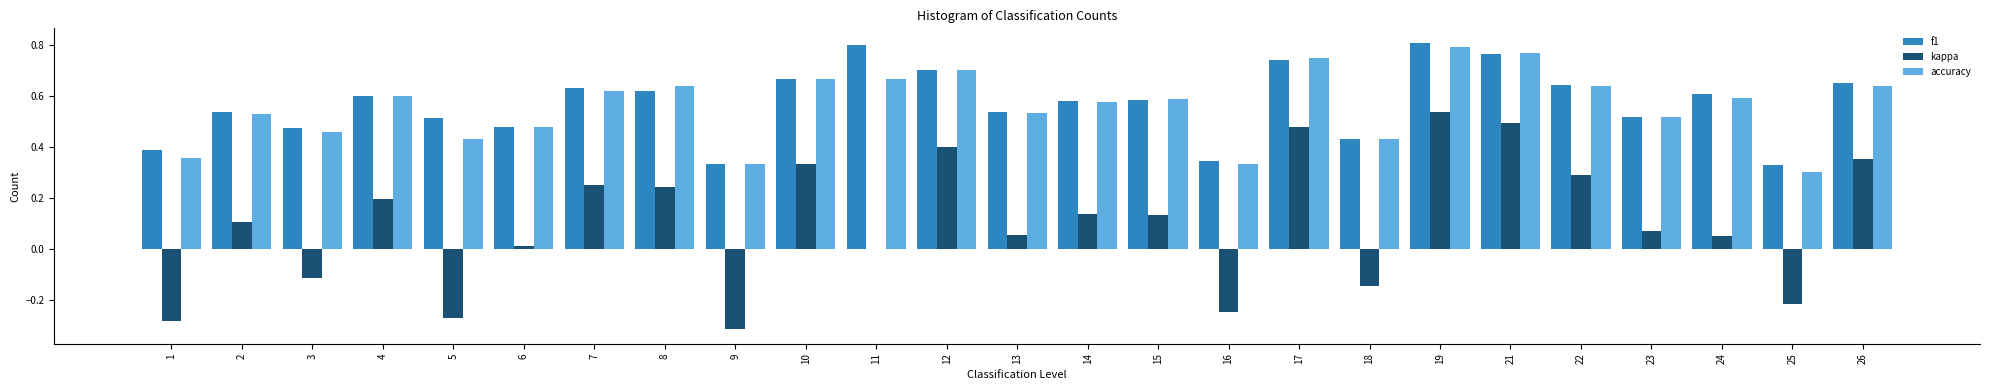

Does the chart contain stacked bars?

No